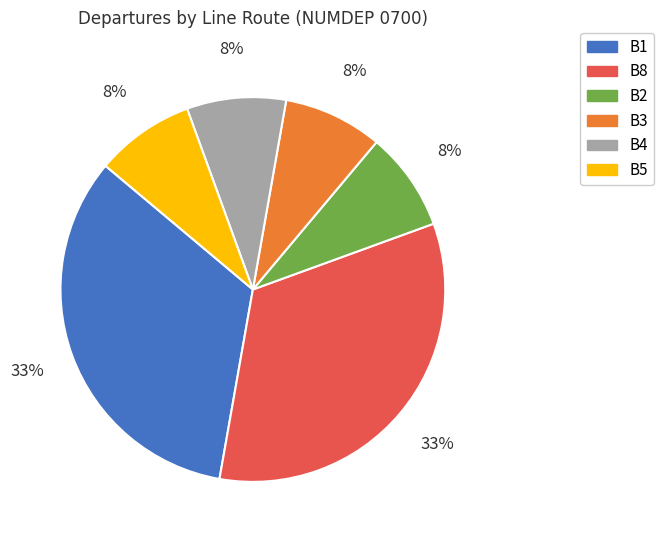

The B8 slice represents 43% of the pie. True or false?

False